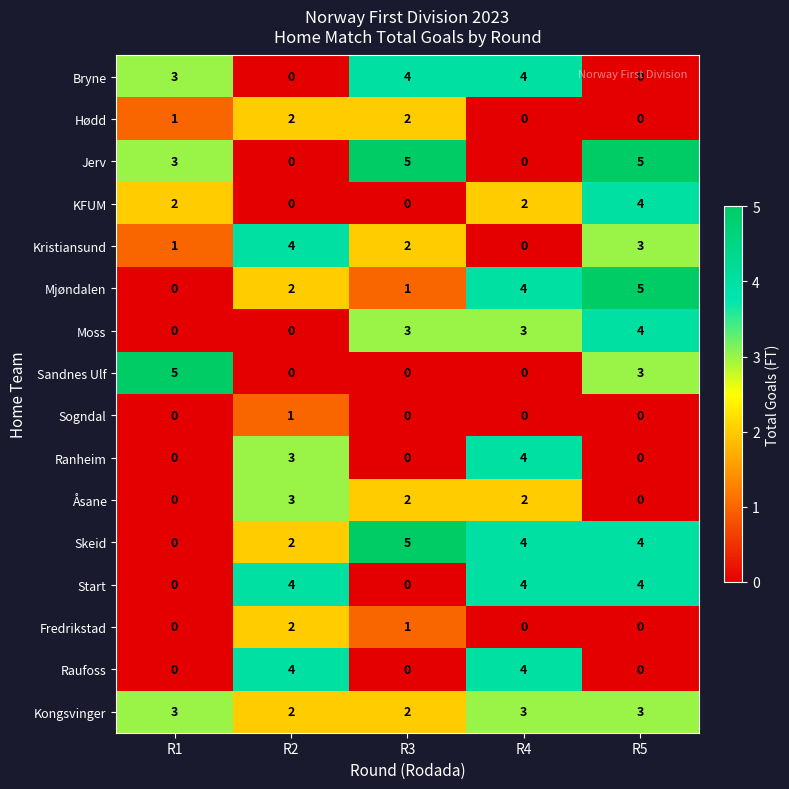

What is the greatest value displayed?

5